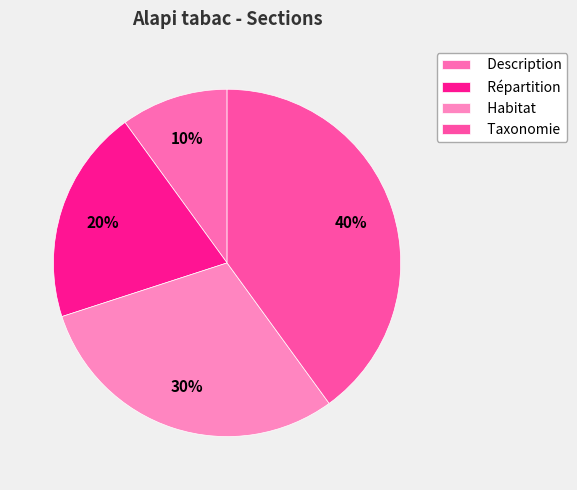

What is the change in value from Description to Taxonomie?

+3